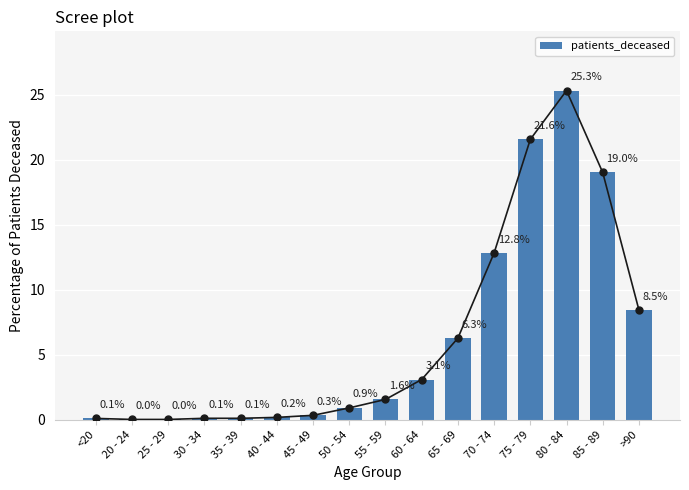

The value at <20 is 0.1. True or false?

True